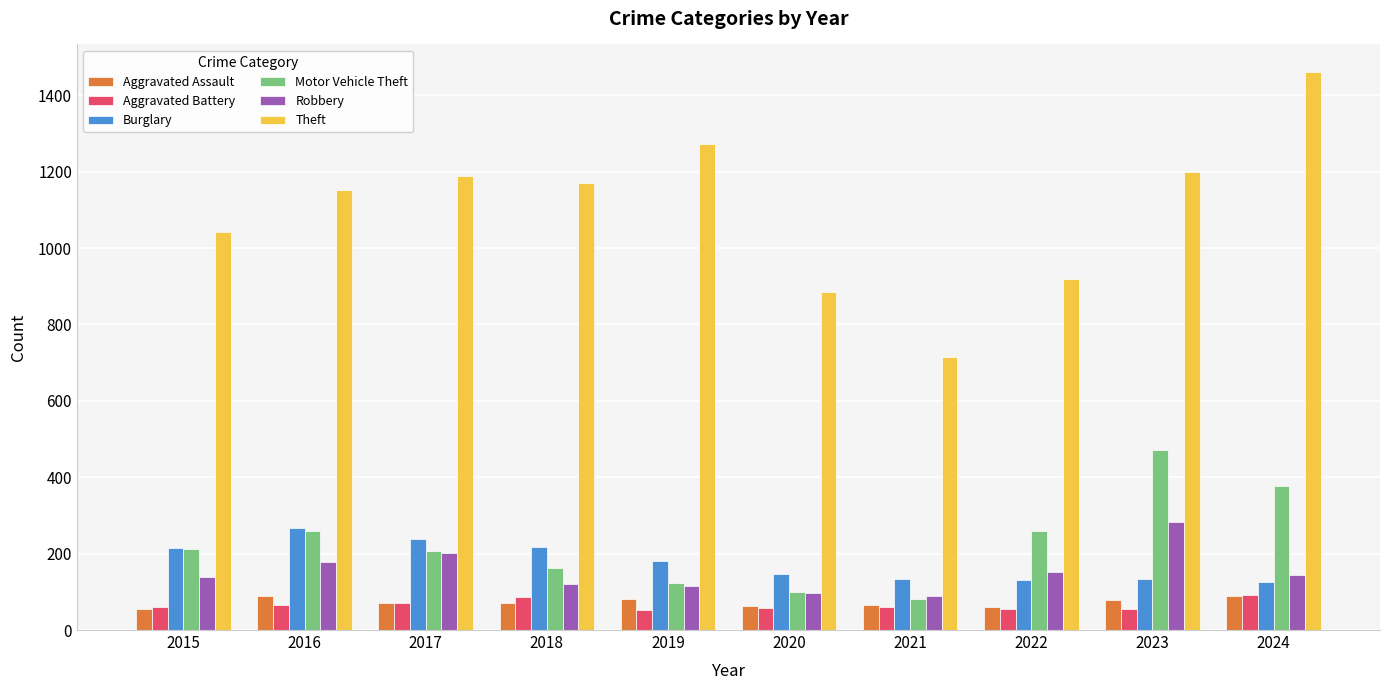

How many bars are there in each group?

6